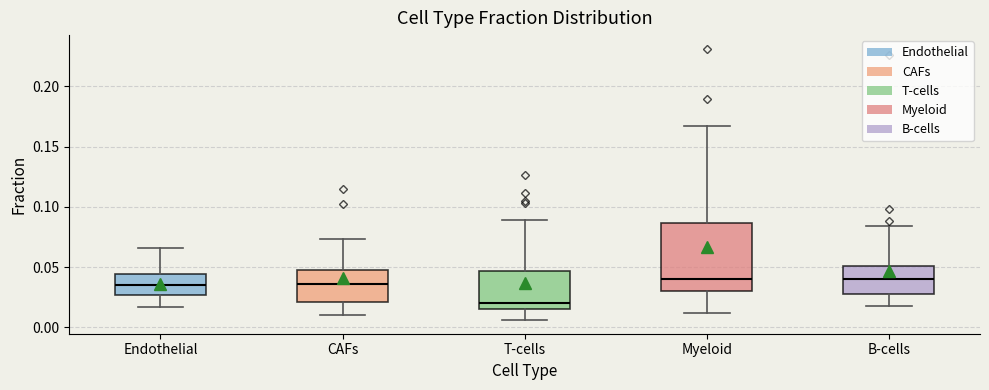

Where does the lower whisker of the box for B-cells end on the y-axis? The values are not printed on the chart, so give them approximately, as read against the axis.

0.020